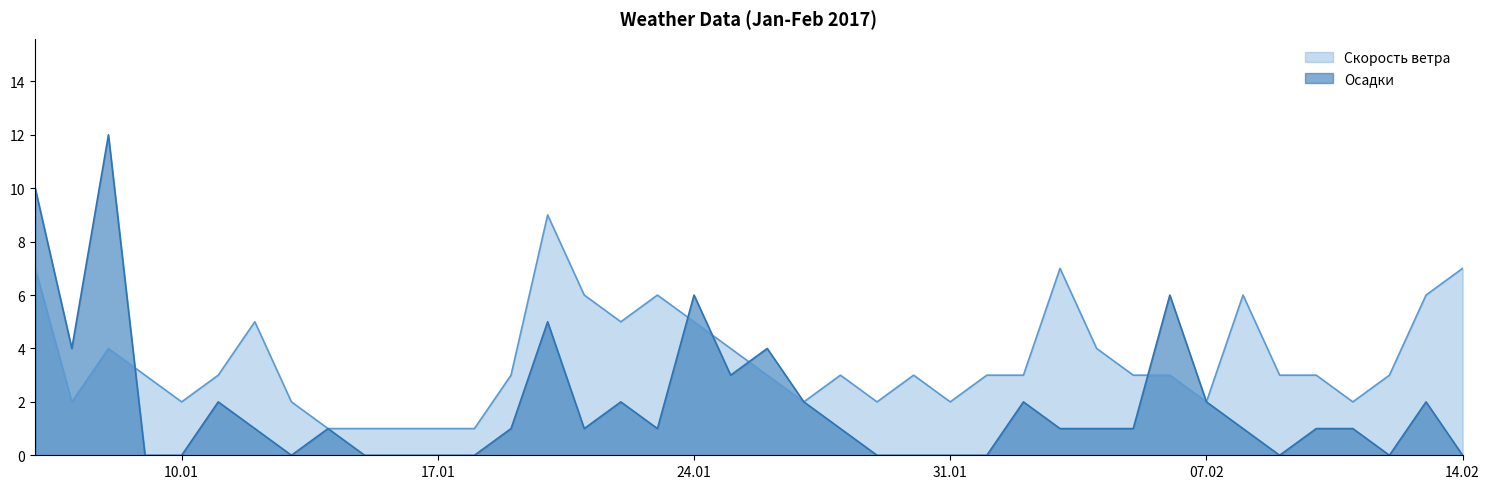

What are all the series names shown in the legend?

Скорость ветра, Осадки